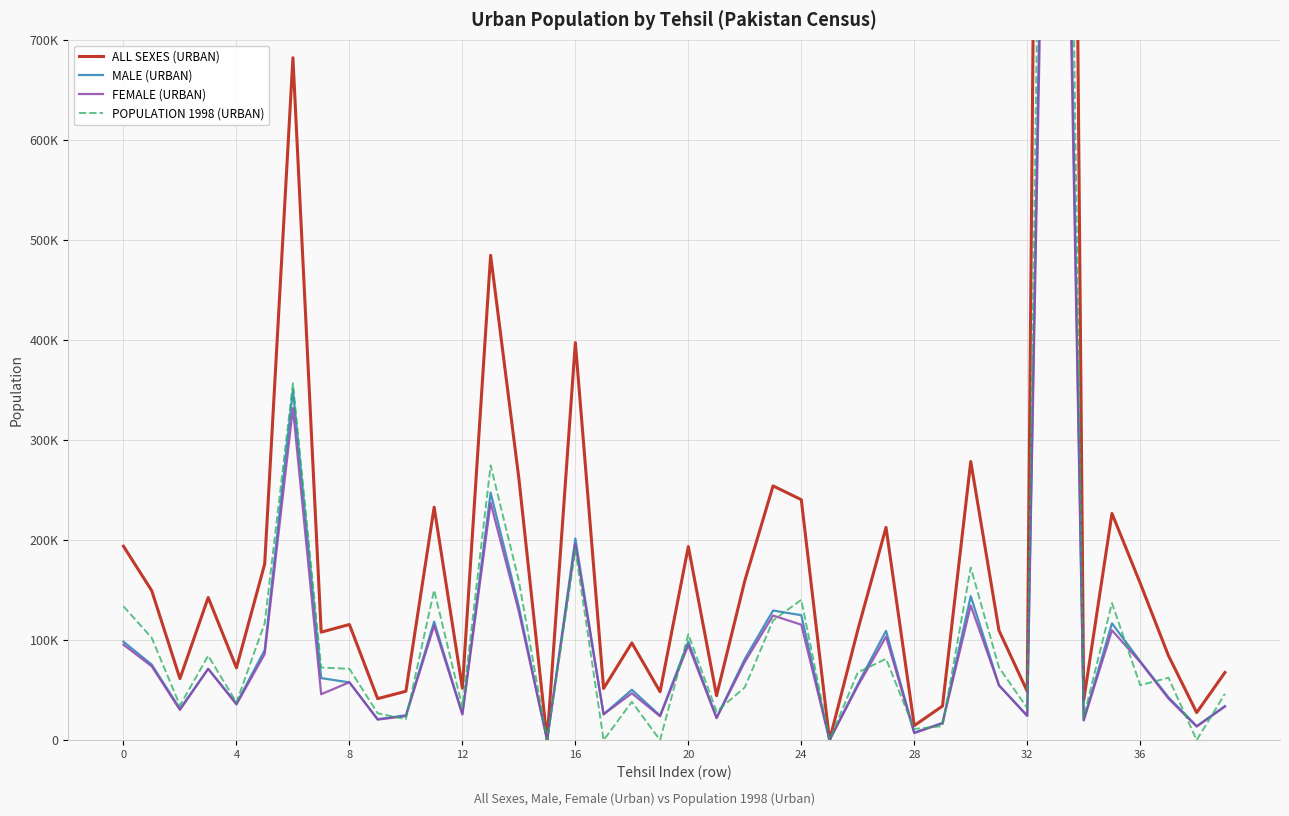

Which category has the highest value in the FEMALE (URBAN) series?

33